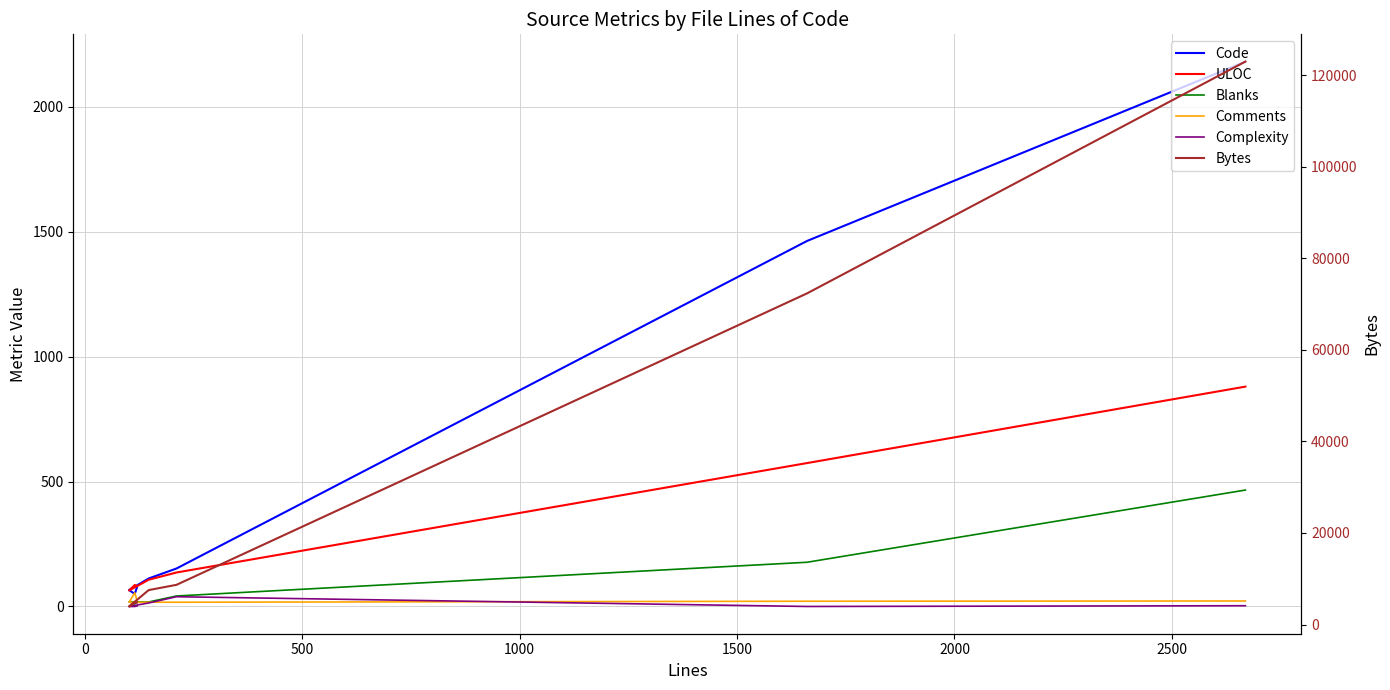

What is the maximum value for ULOC?

880